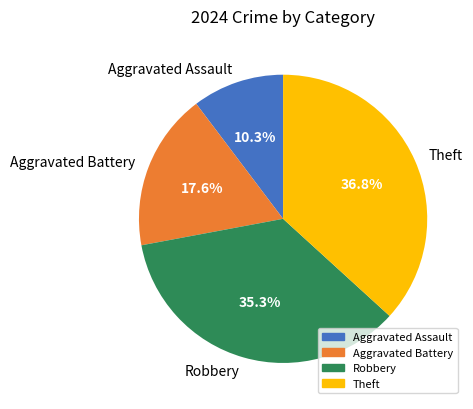

Rank the categories by value from highest to lowest.

Theft, Robbery, Aggravated Battery, Aggravated Assault